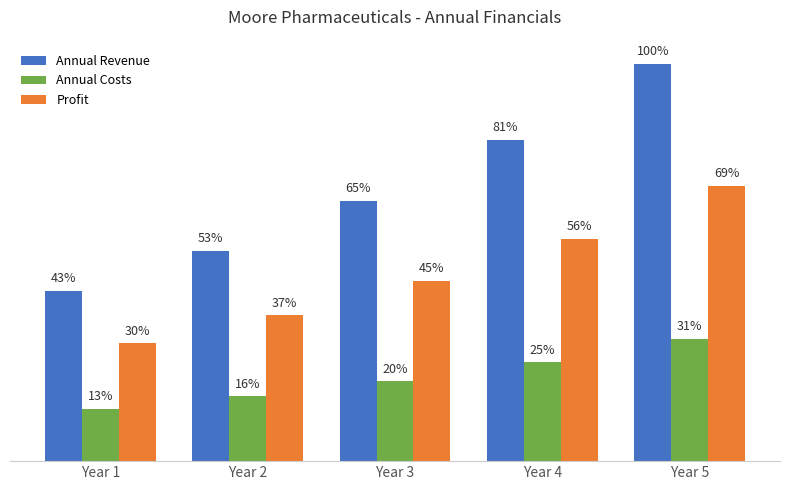

Rank the series at Year 5 from lowest to highest value.

Annual Costs, Profit, Annual Revenue